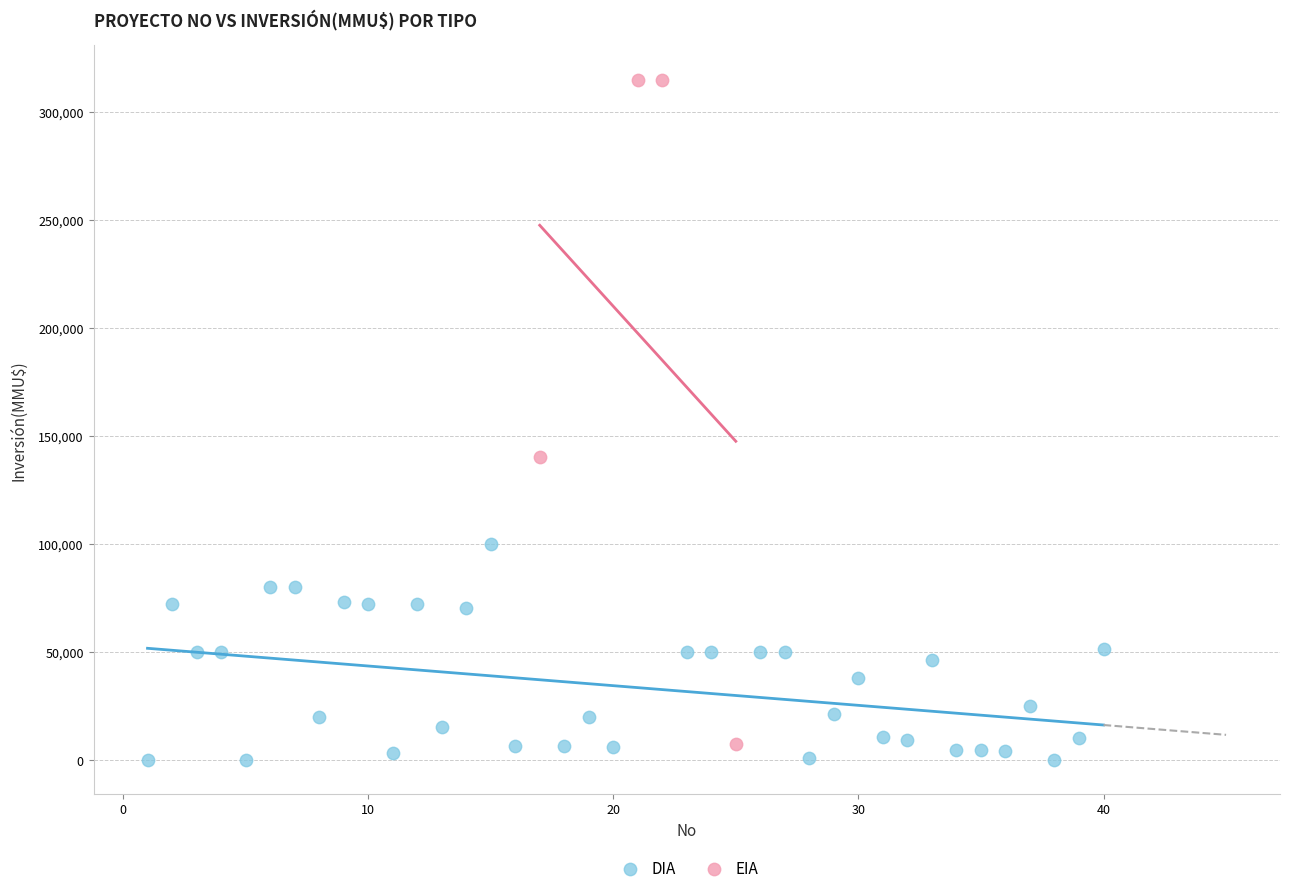

Which series has the largest Y range (max minus min)?

EIA